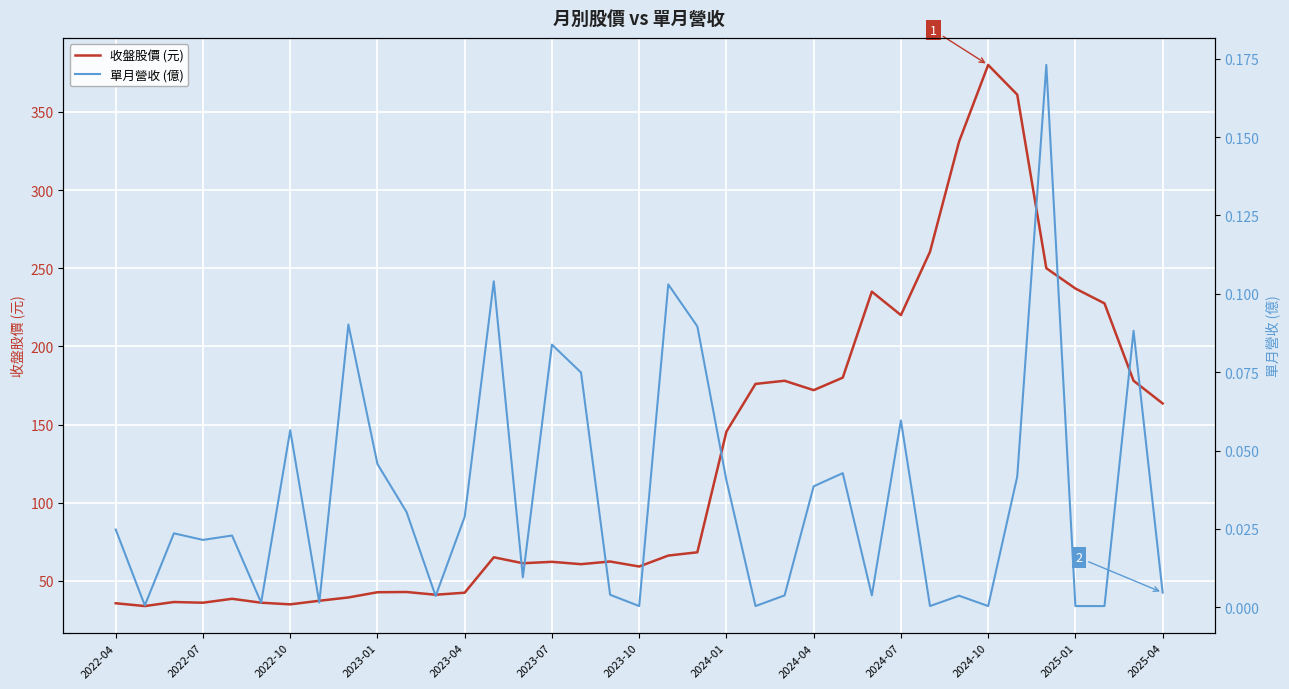

What is the maximum value for 單月營收 (億)?

0.2